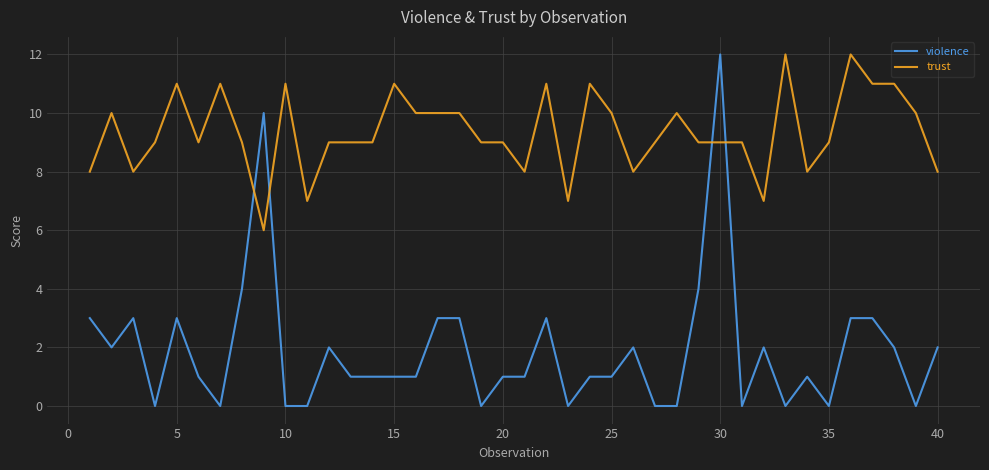

Which series has the largest total across all categories?

trust